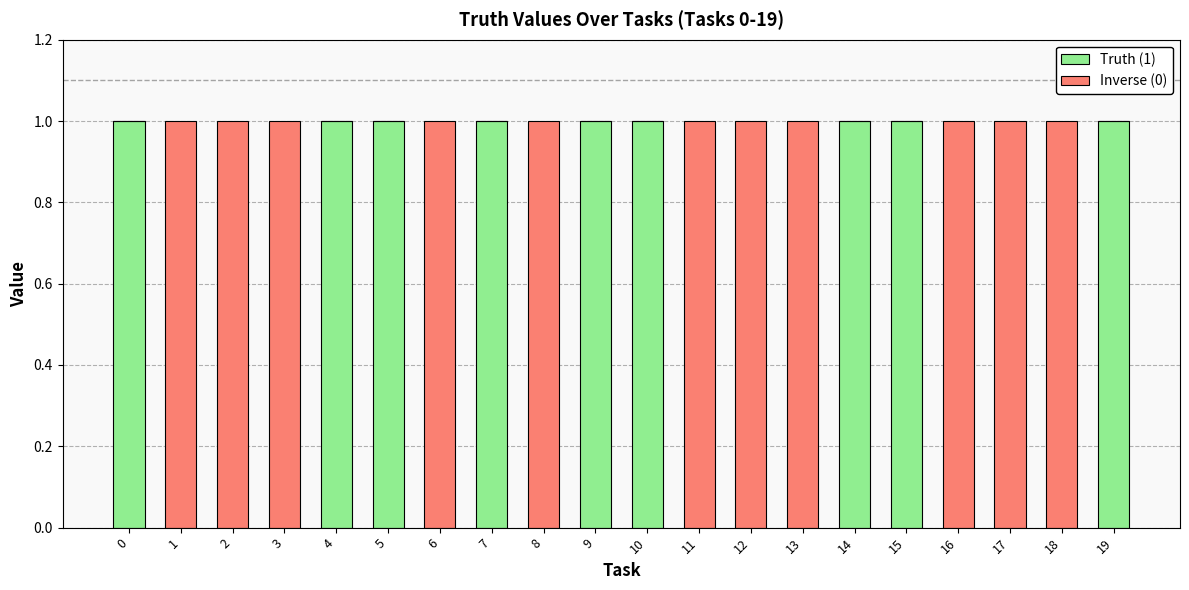

How many distinct data groups are displayed?

2